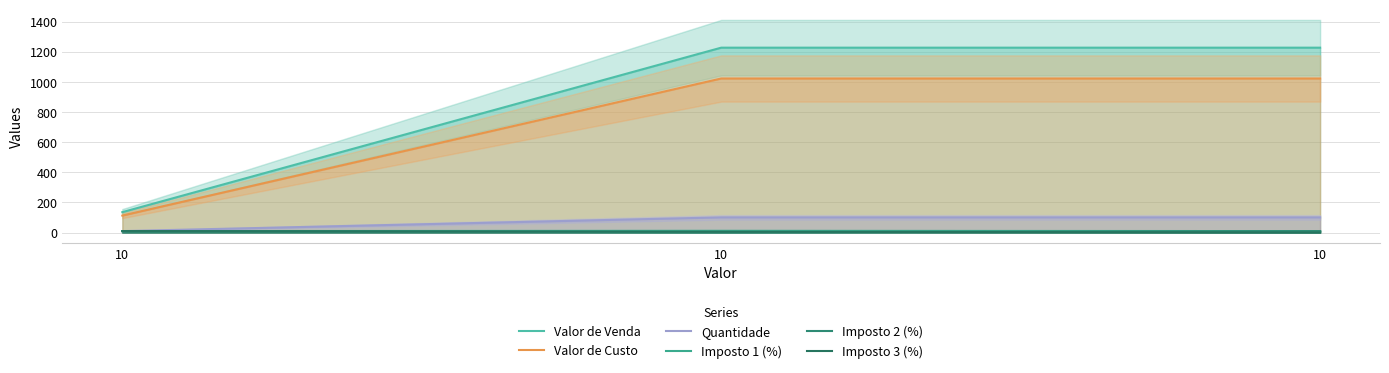

What is the average value of the Imposto 1 (%) series?

10.7